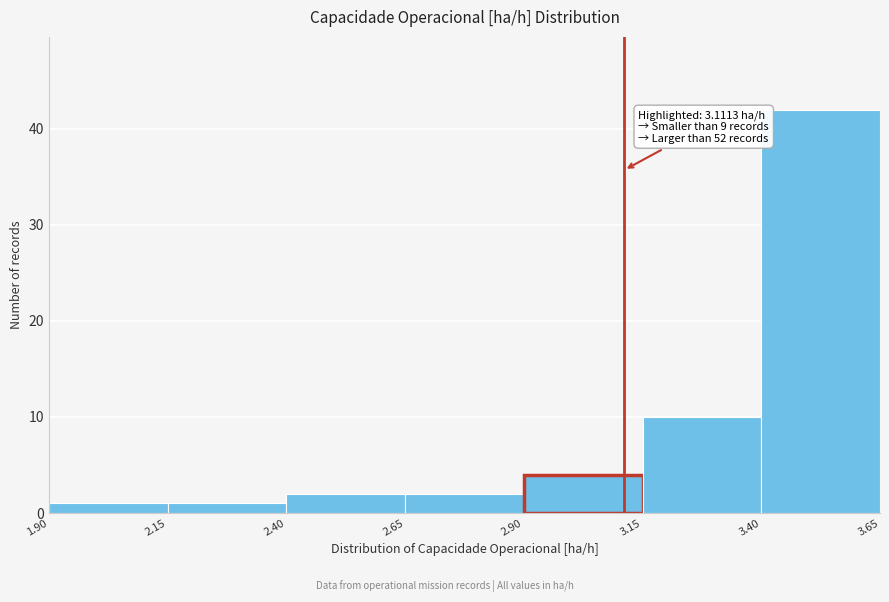

Which range on the x-axis has the tallest bar?

3.40 to 3.65